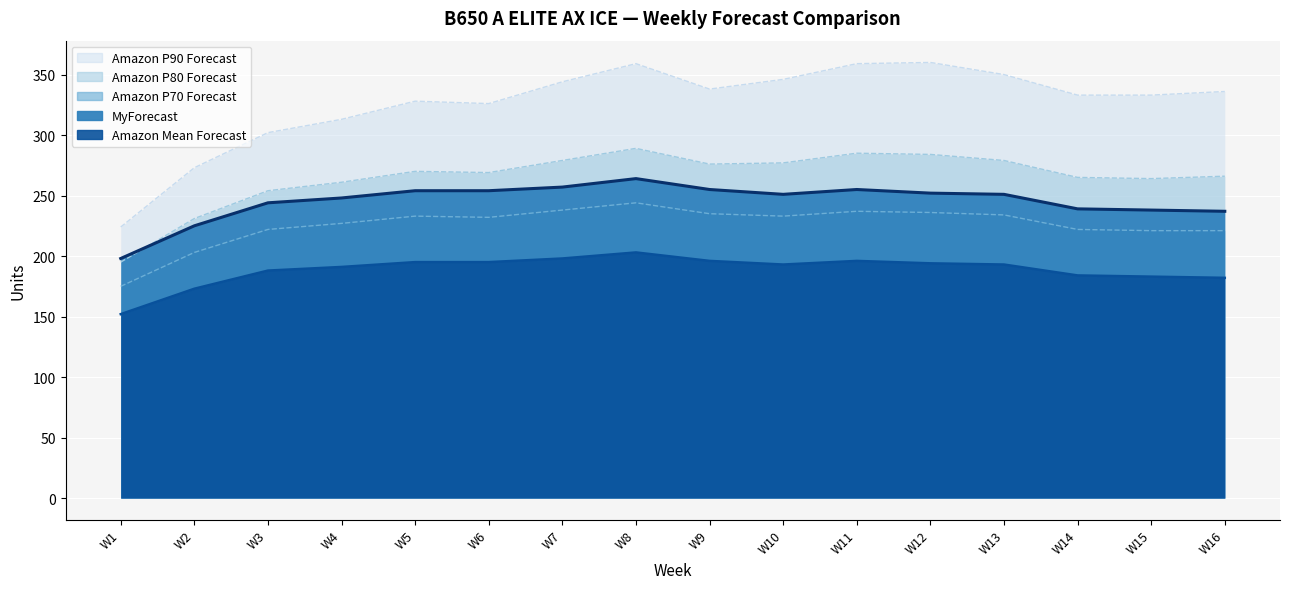

In Amazon P70 Forecast, how many points are higher than both neighbors (excluding endpoints)?

3